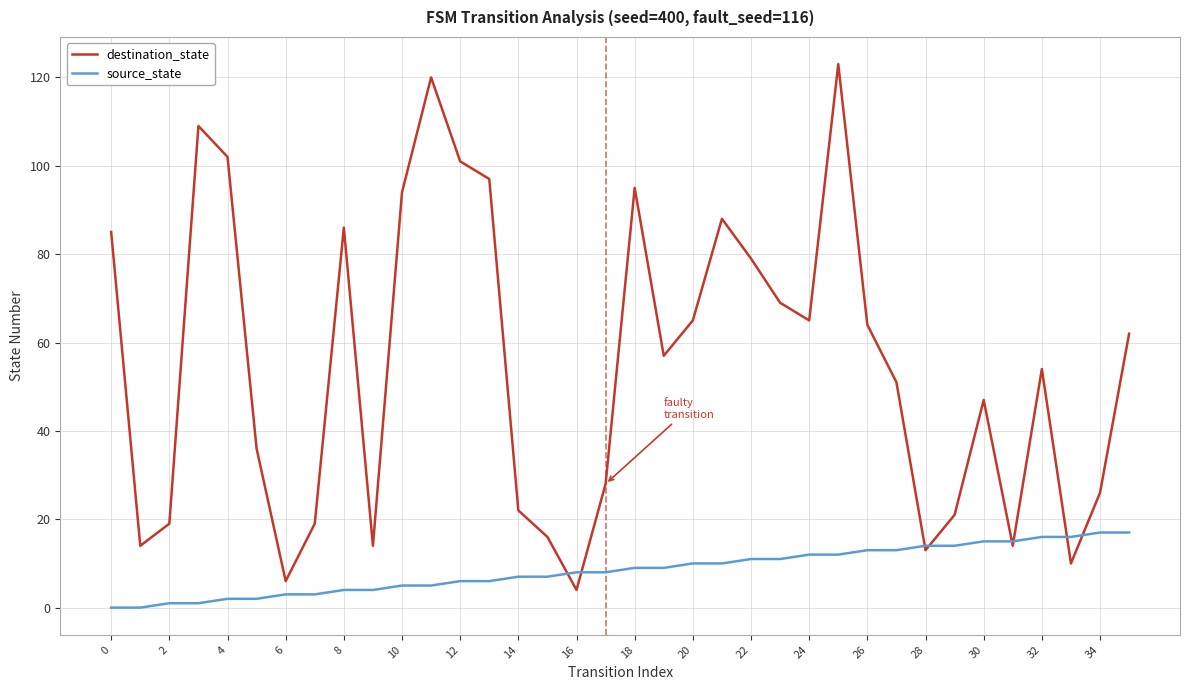

Reading right to left, transcribe all the data shown in this chart.

destination_state: 62	26	10	54	14	47	21	13	51	64	123	65	69	79	88	65	57	95	28	4	16	22	97	101	120	94	14	86	19	6	36	102	109	19	14	85
source_state: 17	17	16	16	15	15	14	14	13	13	12	12	11	11	10	10	9	9	8	8	7	7	6	6	5	5	4	4	3	3	2	2	1	1	0	0